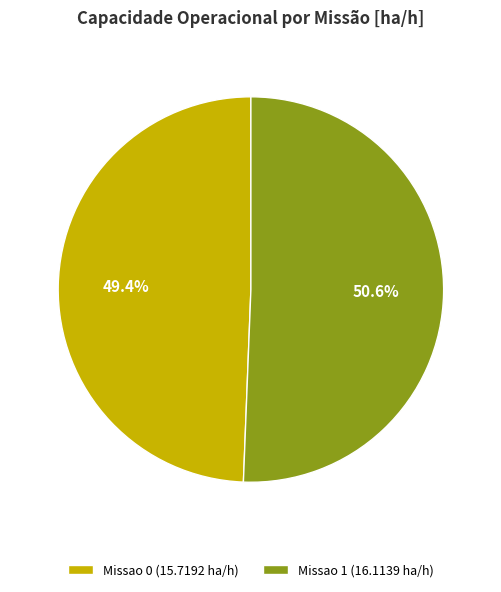

To the nearest percent, what is the average slice percentage?

50%